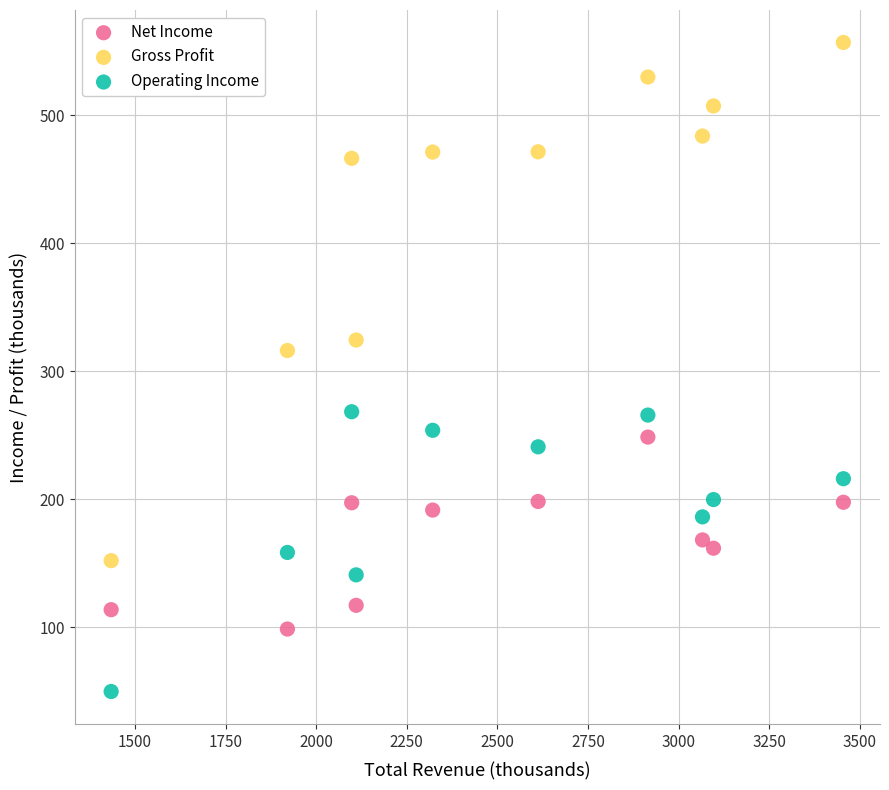

Across all series, what Y value is closest to 303?

316.1